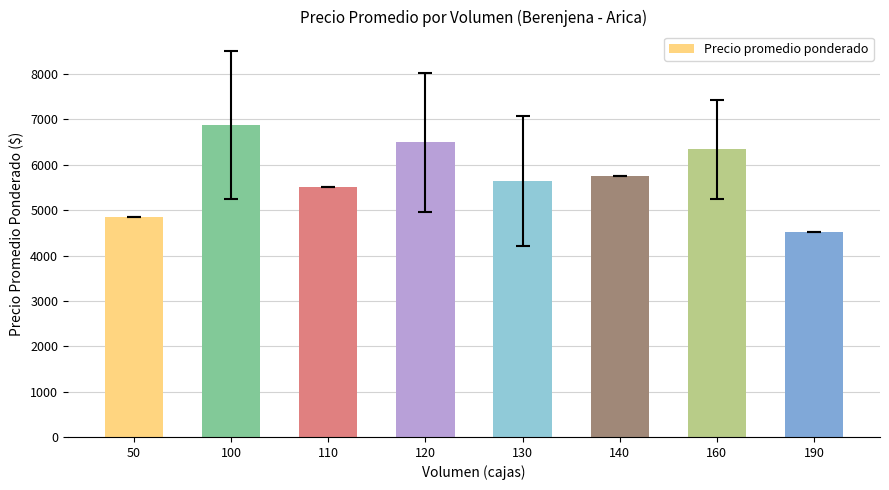

What is the average value?

5748.4